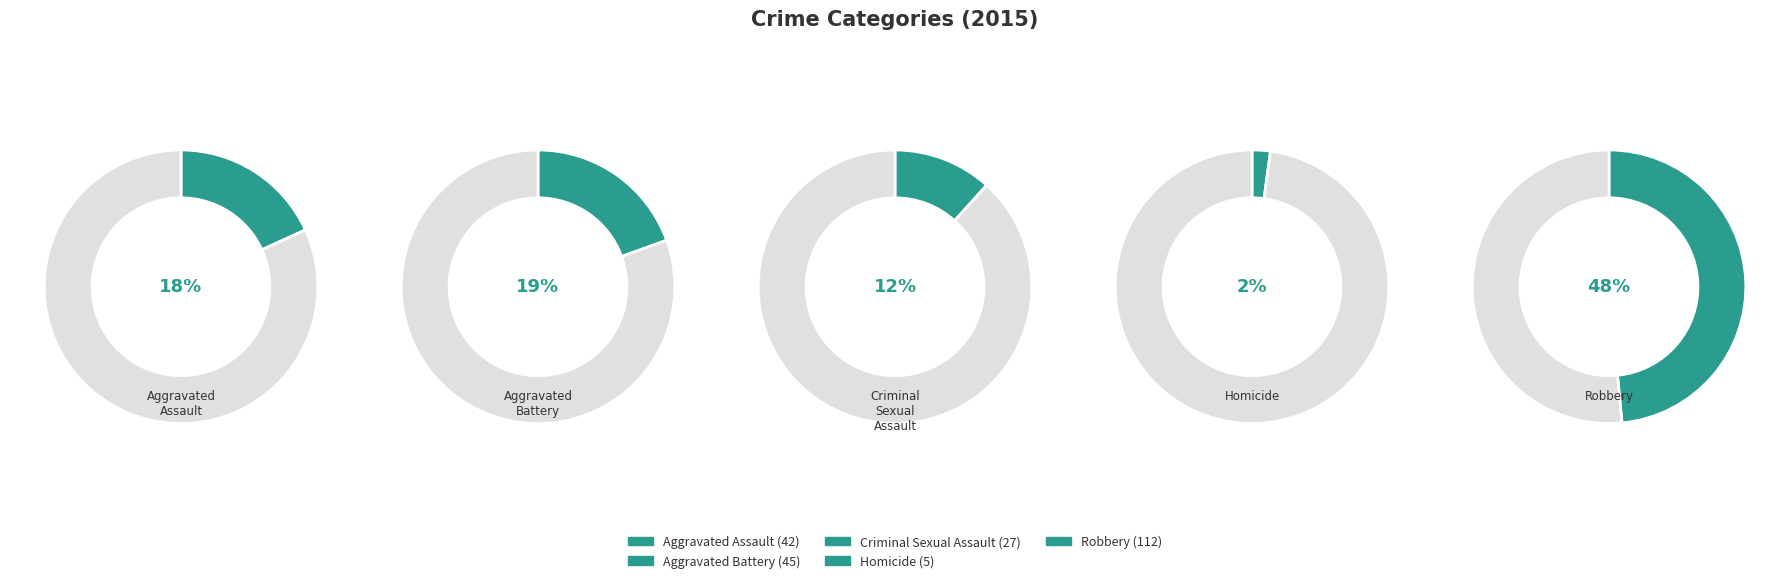

How many segments does this pie chart have?

5